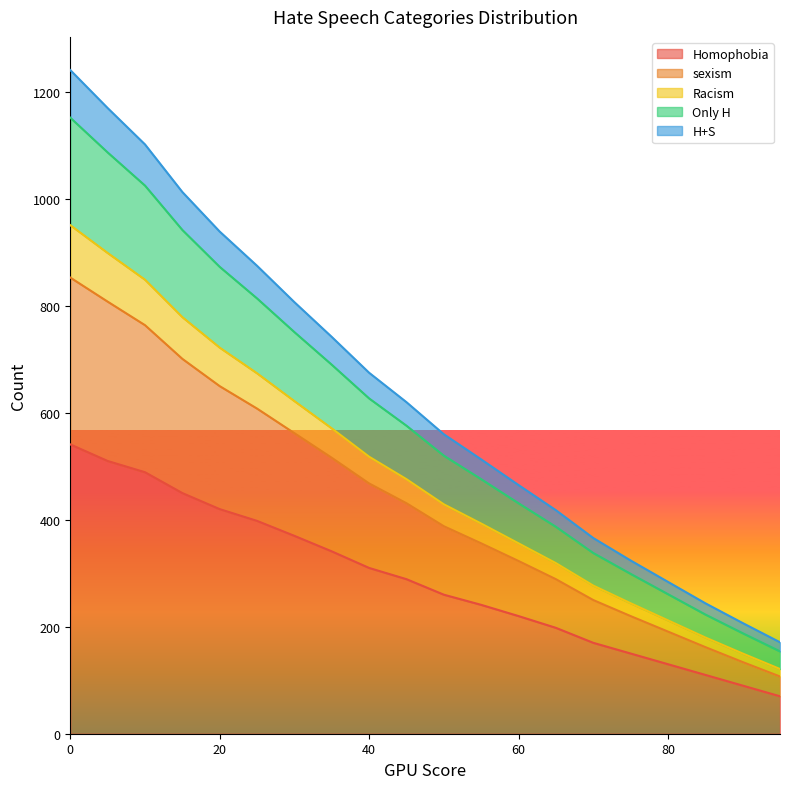

What is the minimum value for Homophobia?

70